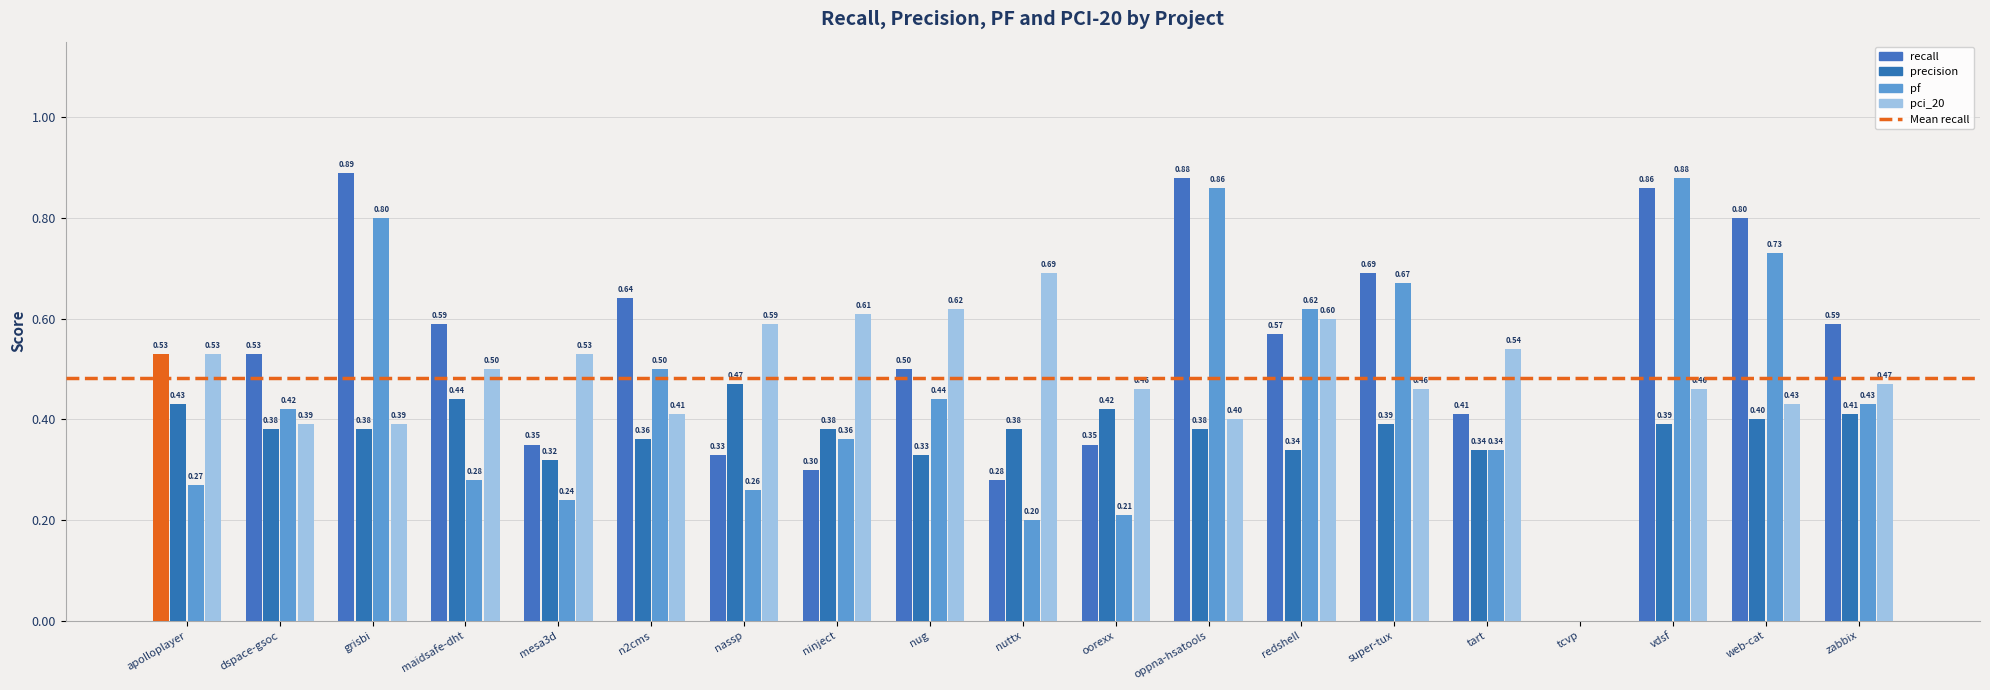

What is the sum of the recall values at grisbi and tart?

1.3